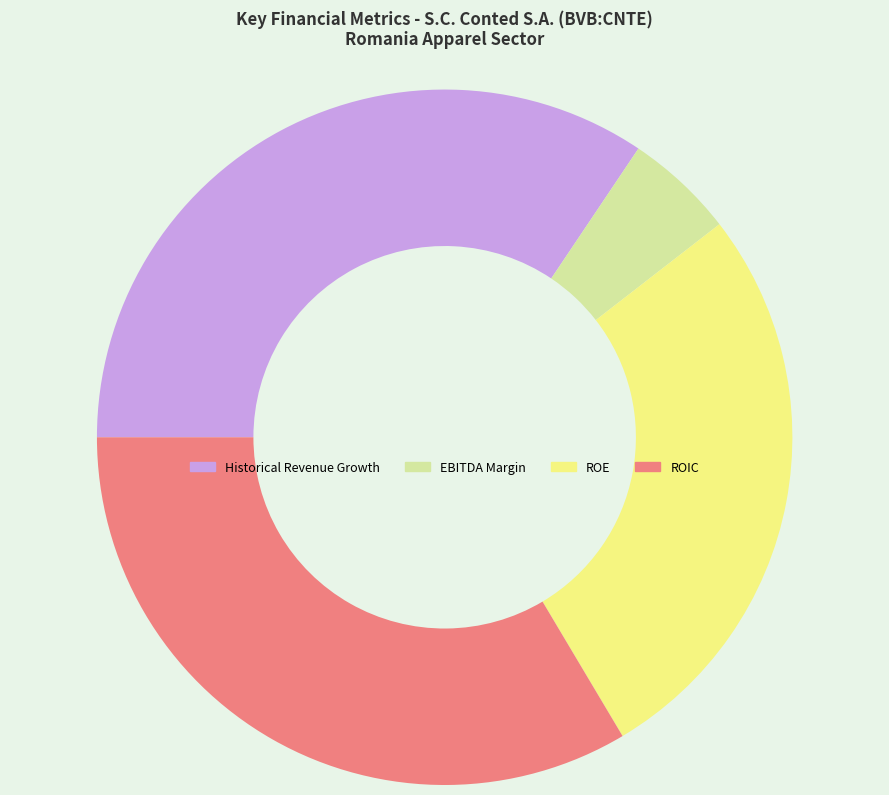

Which category has the biggest portion of the pie?

Historical Revenue Growth